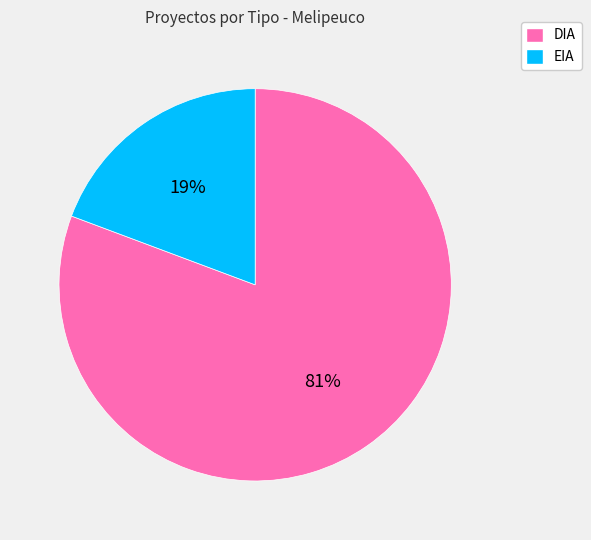

True or false: EIA accounts for 28% of the total.

False